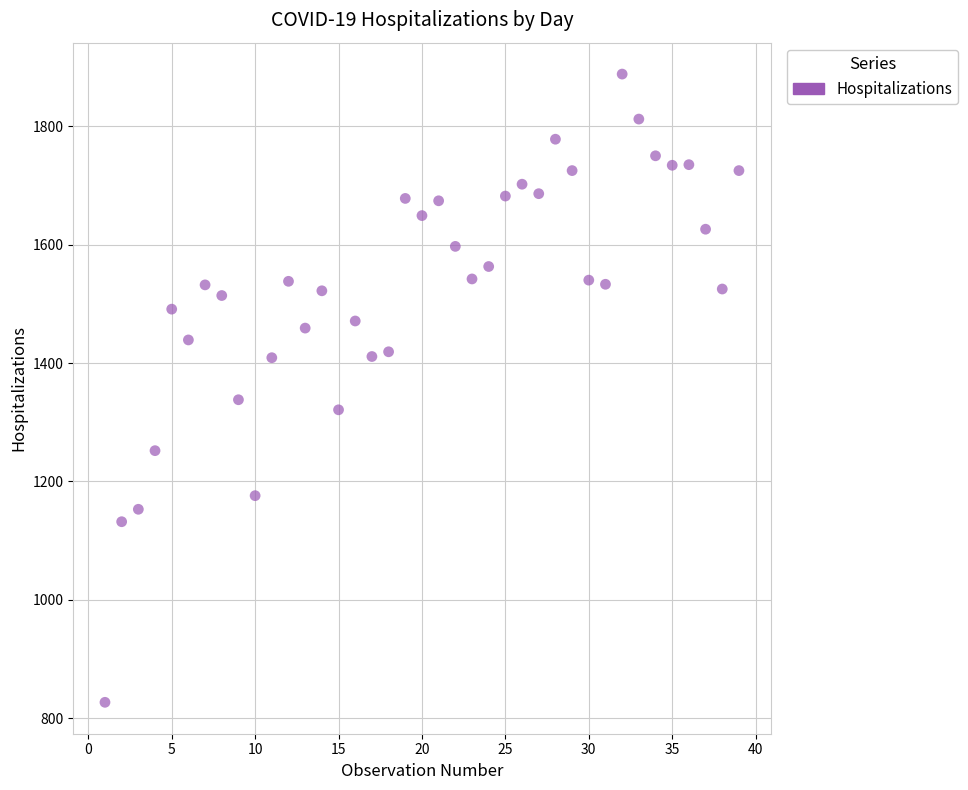

What is the range of Y values (max minus min)?

1061